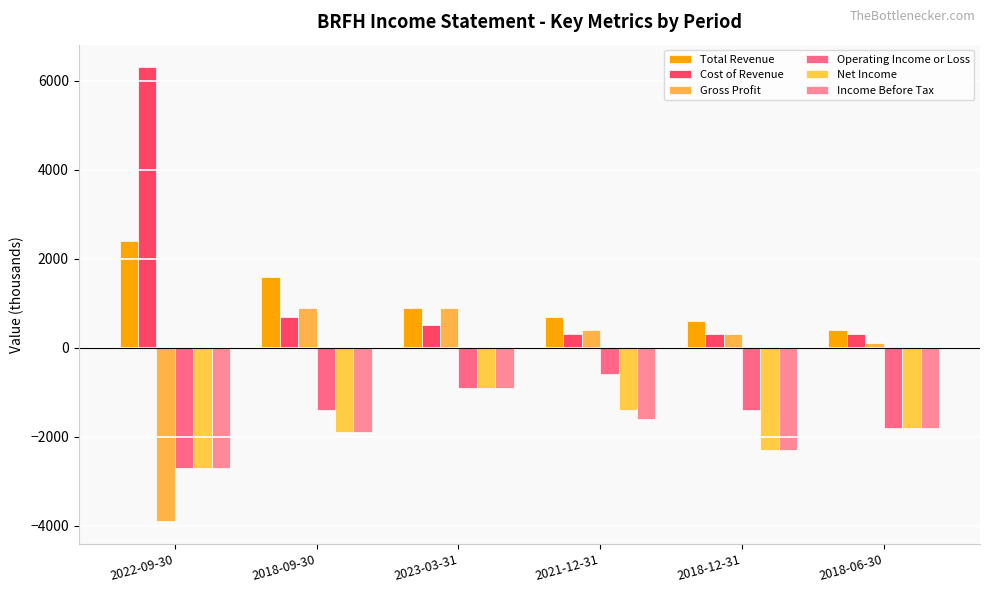

Are the bars grouped side by side (vs. stacked)?

Yes